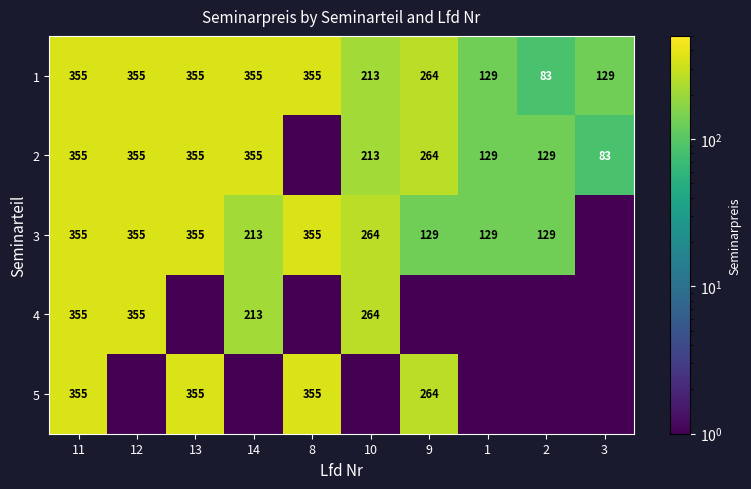

At which label is 1 closest to 219?

10